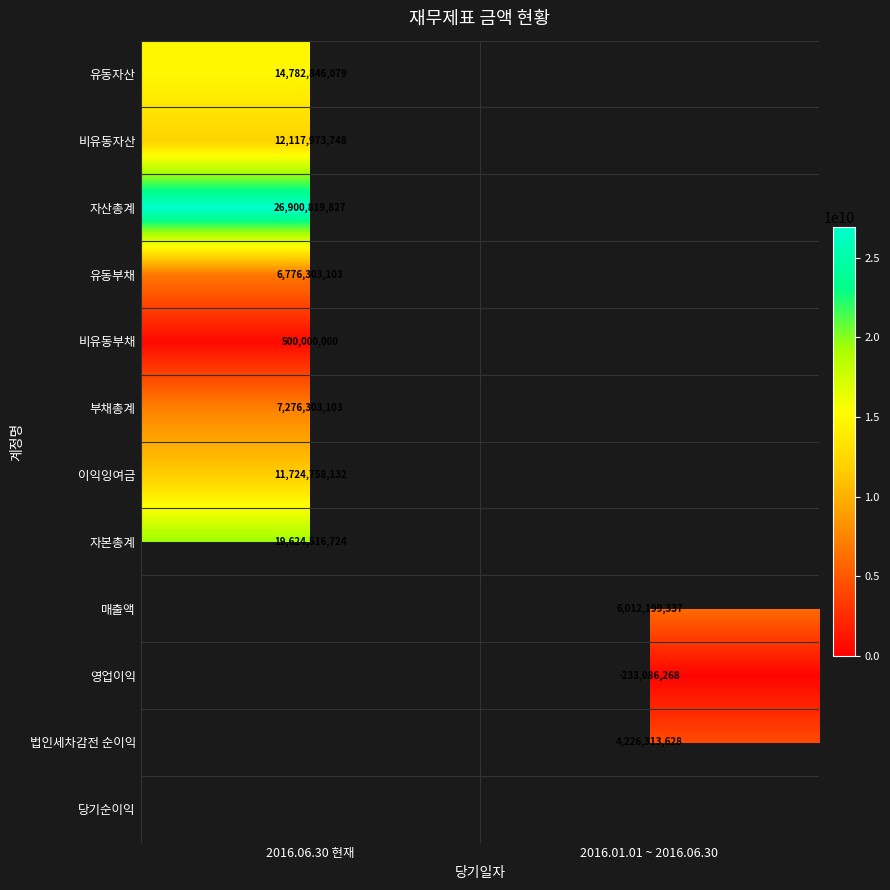

How many distinct data groups are displayed?

12